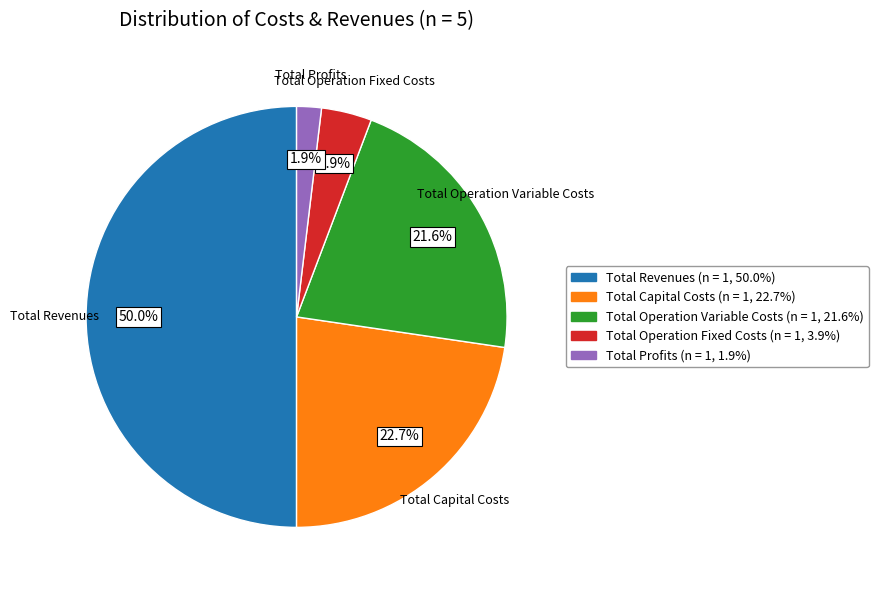

Between Total Operation Fixed Costs and Total Operation Variable Costs, which is larger?

Total Operation Variable Costs